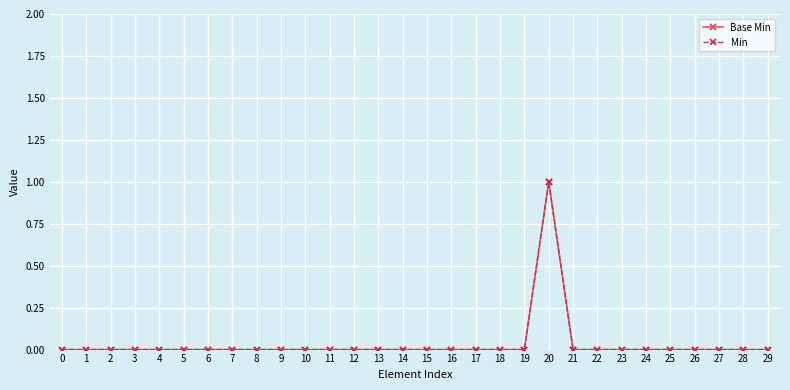

True or false: Min and Base Min cross at least once.

False